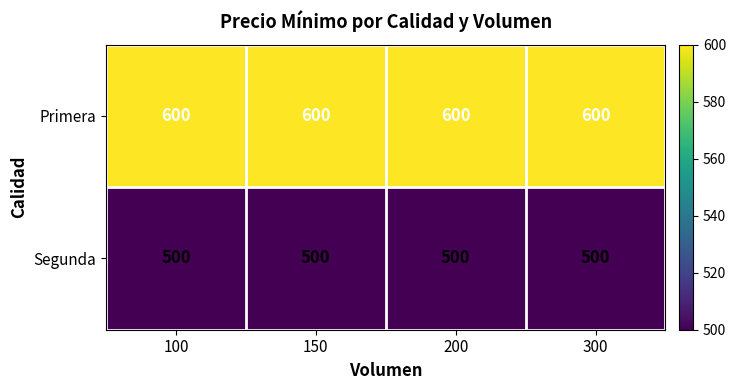

What is the sum of all Segunda values?

2000